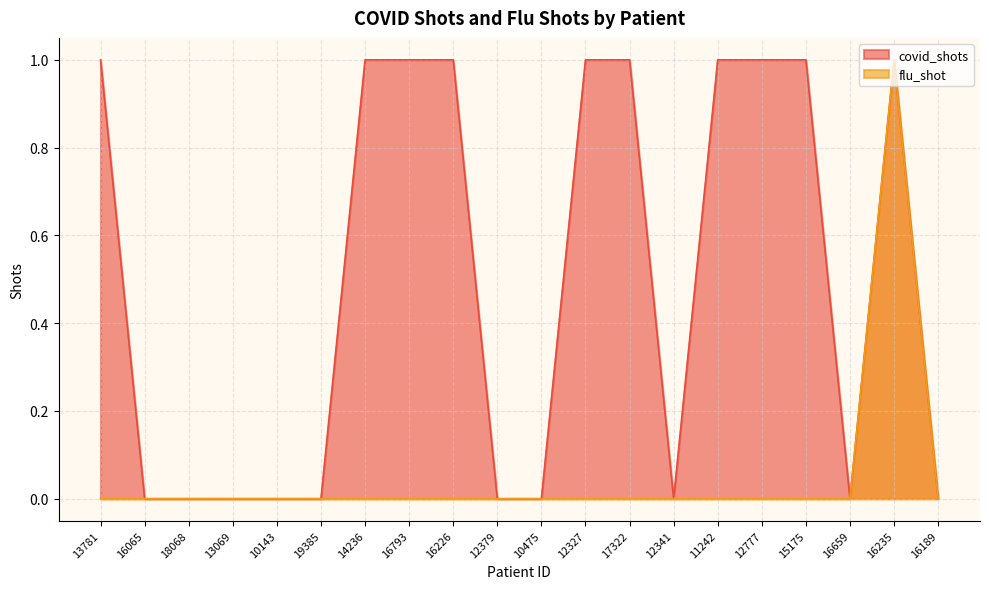

Count the flu_shot values in the range 0 to 1.

20